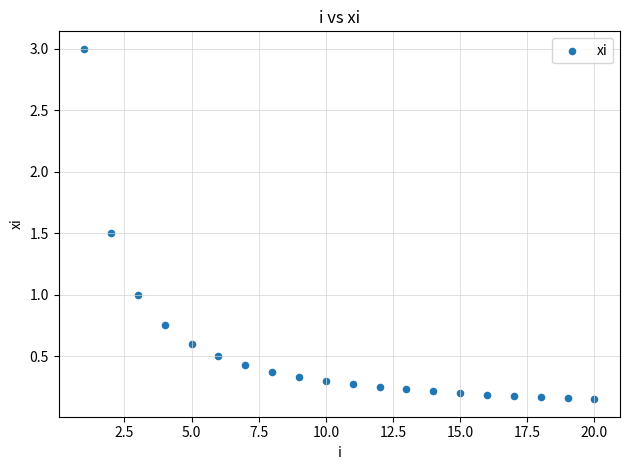

How many data points are displayed?

20